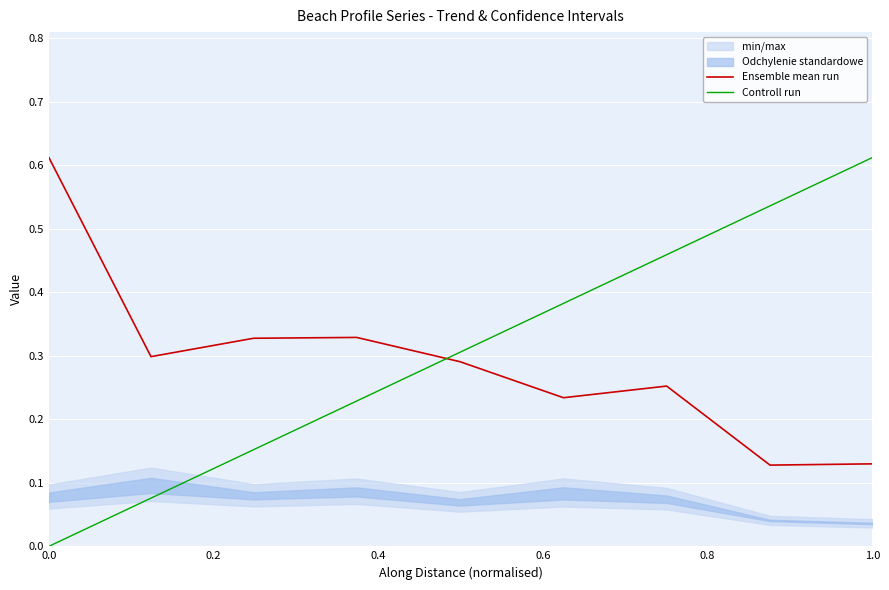

True or false: Controll run and Ensemble mean run cross at least once.

True